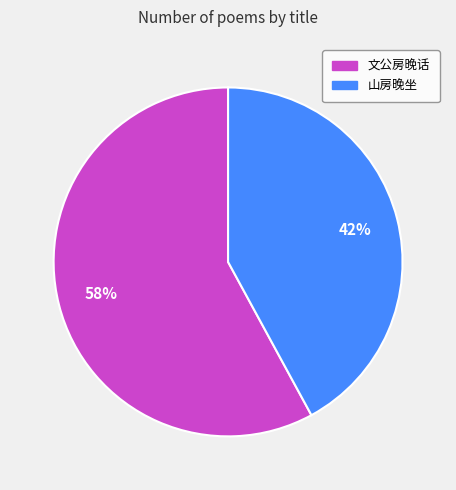

Which category accounts for the majority?

文公房晚话